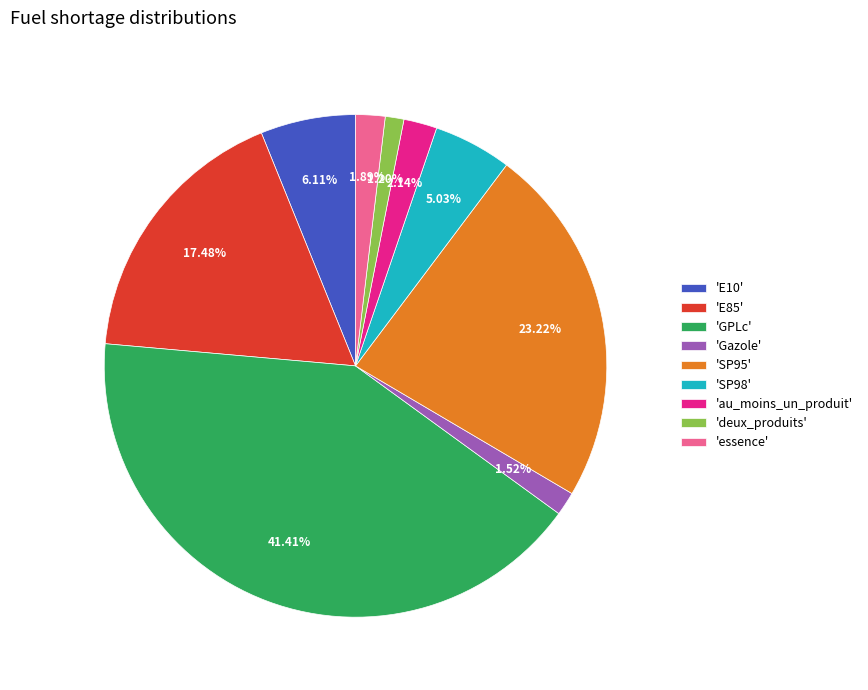

Combined, do 'GPLc' and 'essence' account for over 50%?

No